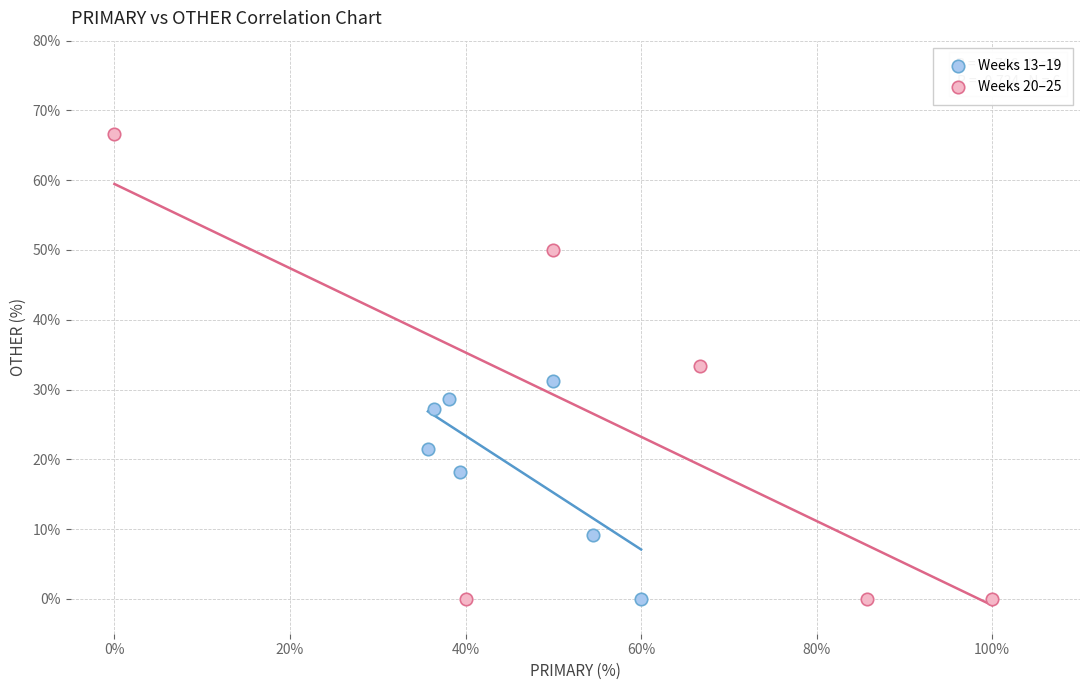

Which series reaches the maximum Y coordinate?

Weeks 20–25